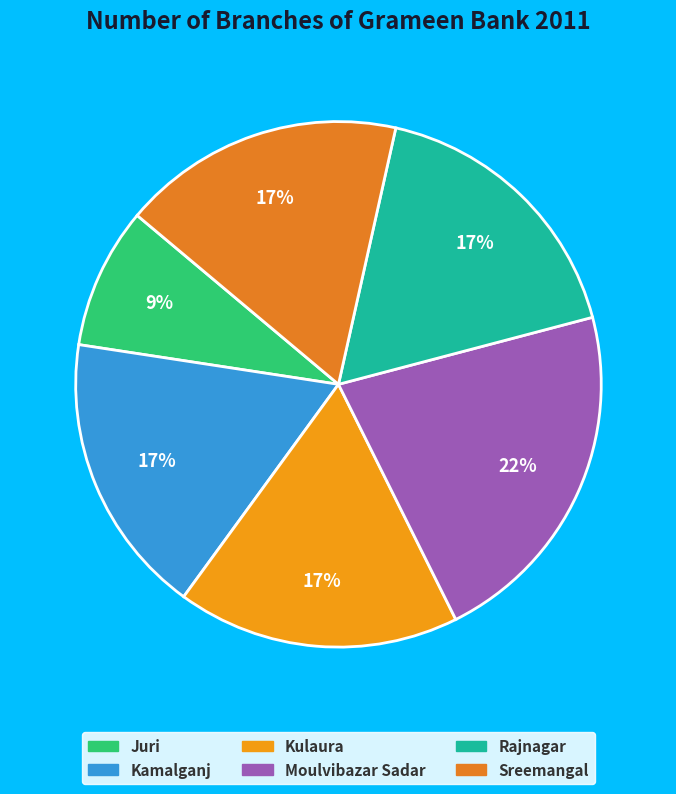

What percentage do Kamalganj and Moulvibazar Sadar together represent?

39.1%